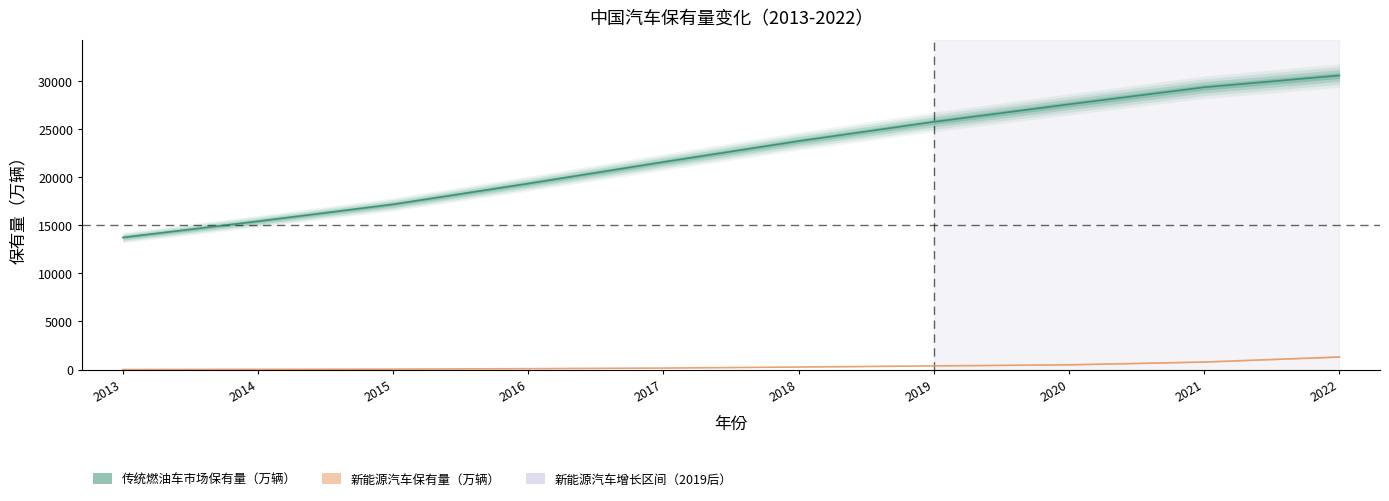

True or false: 传统燃油车市场保有量（万辆） and 新能源汽车保有量（万辆） intersect in this chart.

False